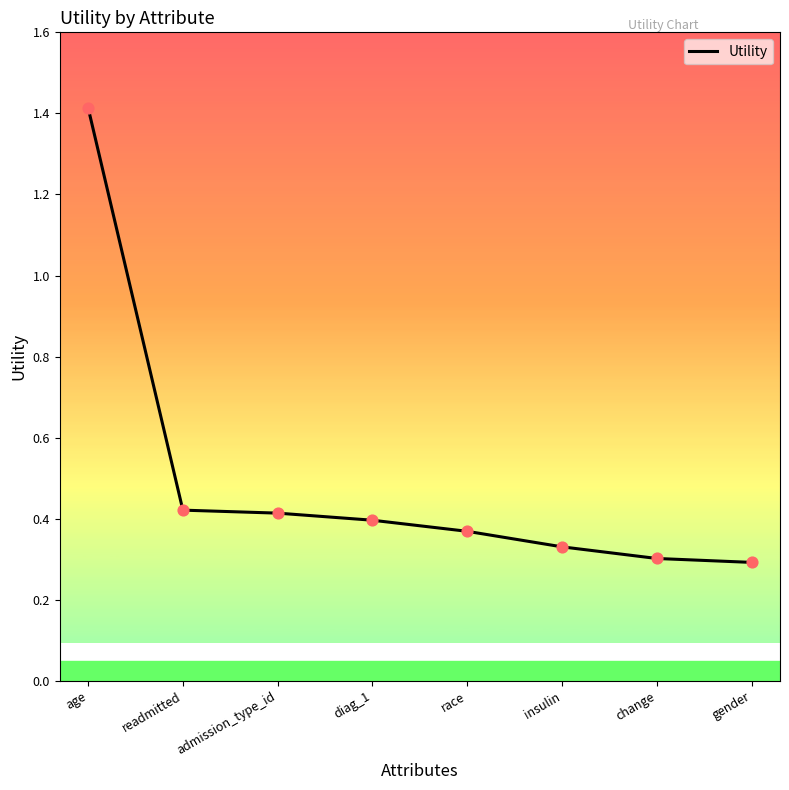

Between age and race, which is larger?

age